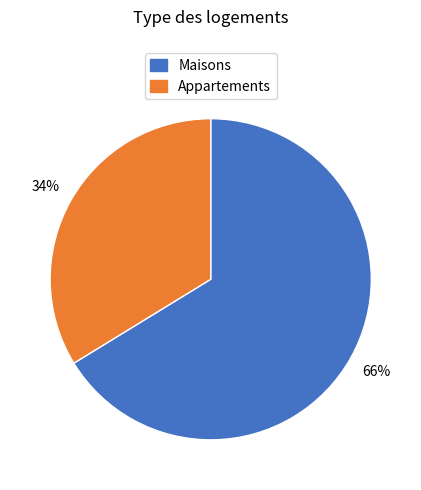

To the nearest percent, what is the average slice percentage?

50%